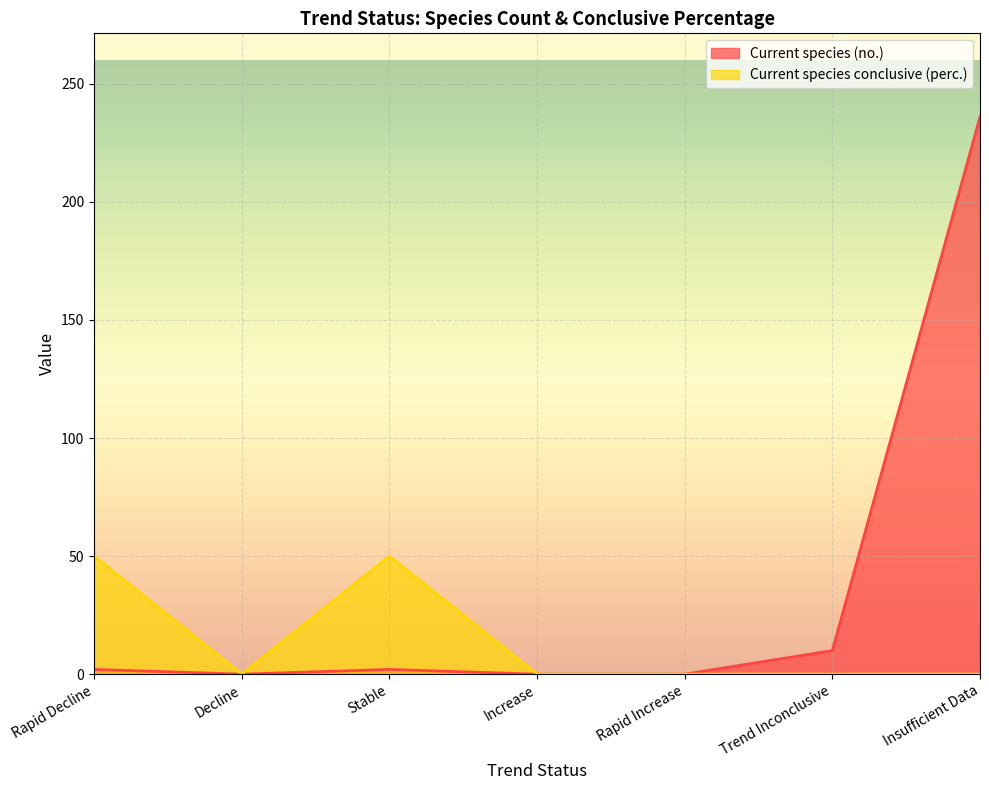

At which label is Current species conclusive (perc.) closest to 25?

Rapid Decline